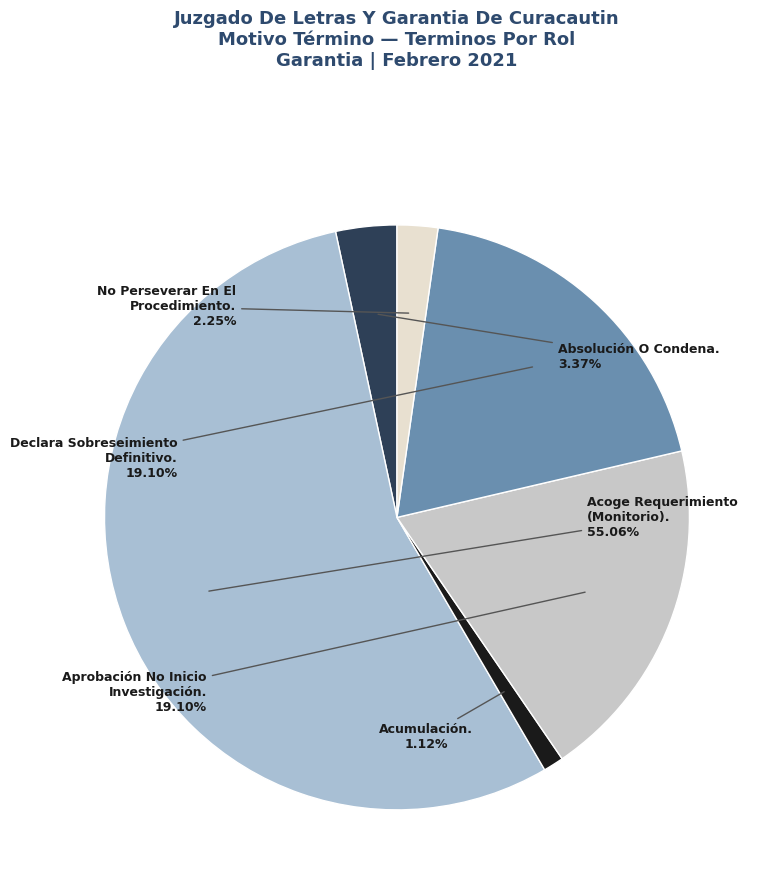

To the nearest percent, what is the average slice percentage?

17%